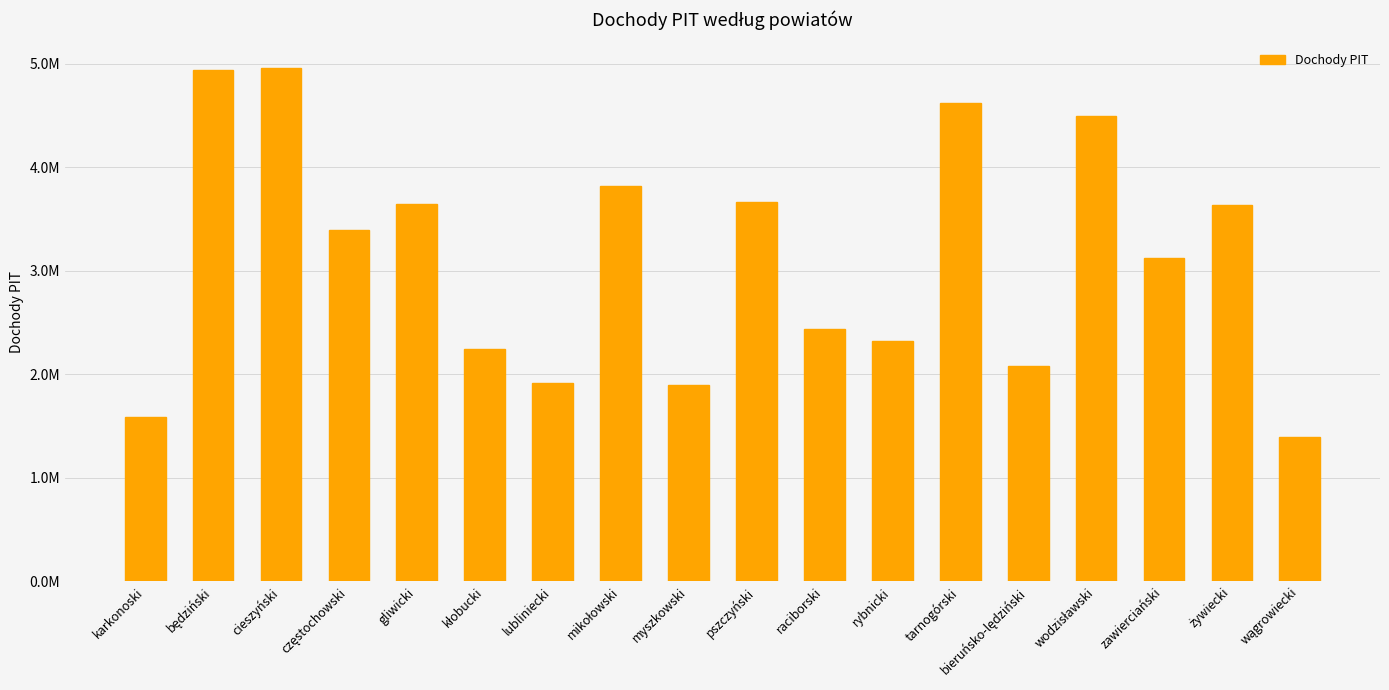

What is the smallest value displayed?

1389434.8